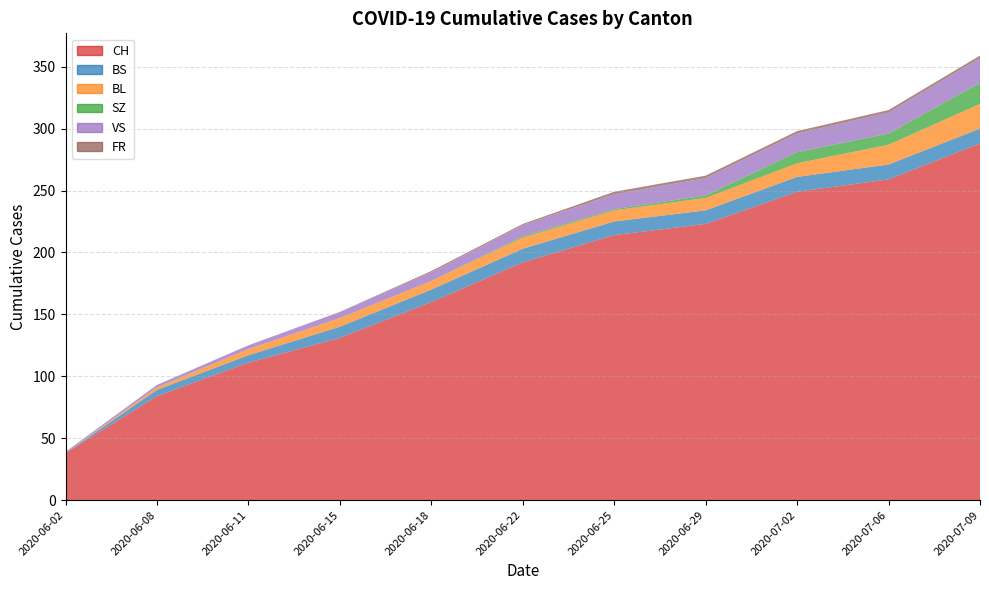

What is the total value across all series at 2020-06-15?

152